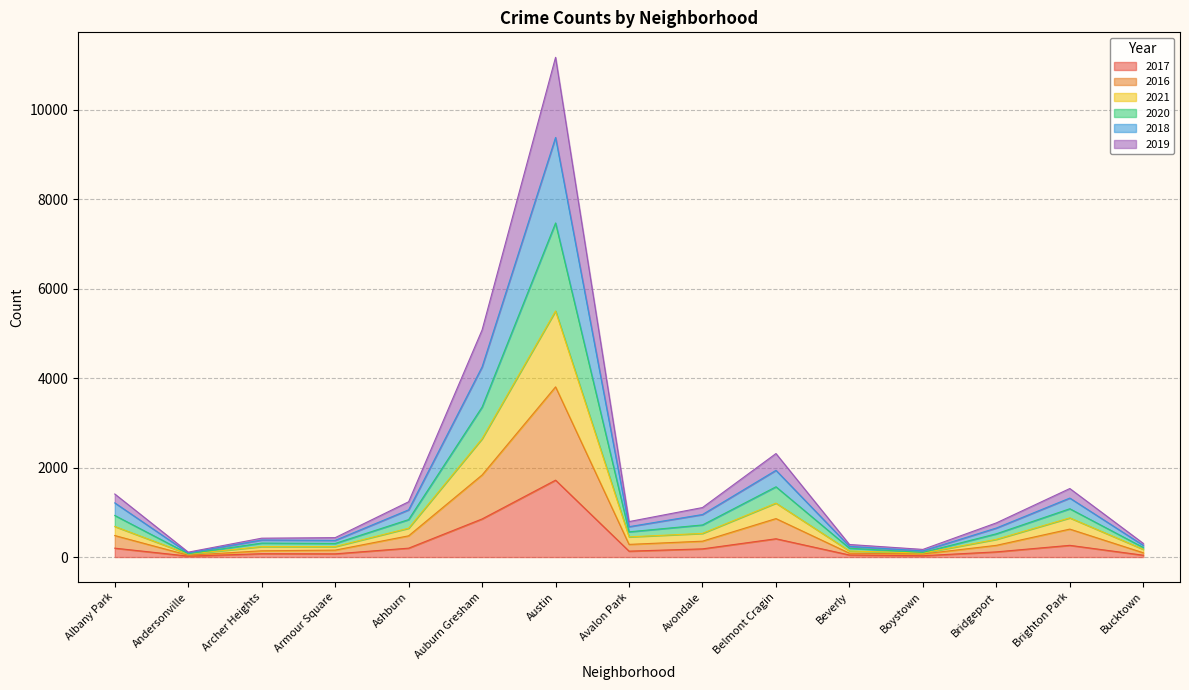

Rank the series at Archer Heights from lowest to highest value.

2017, 2016, 2021, 2020, 2018, 2019